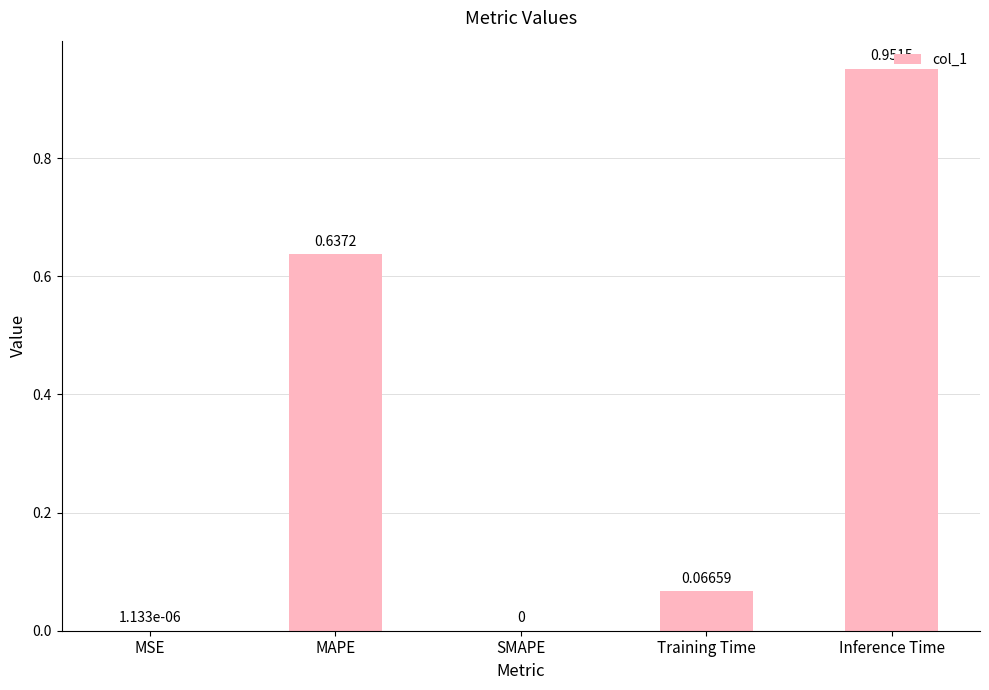

What is the sum of all values?

1.7